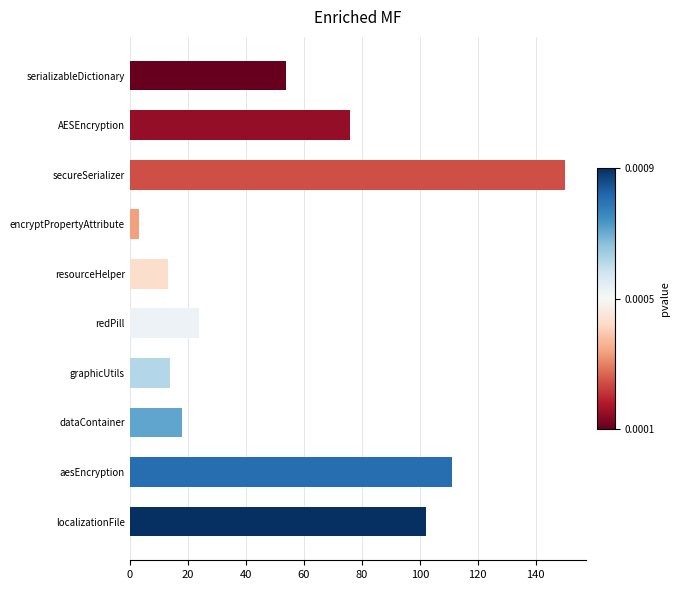

The value at resourceHelper is 21. True or false?

False